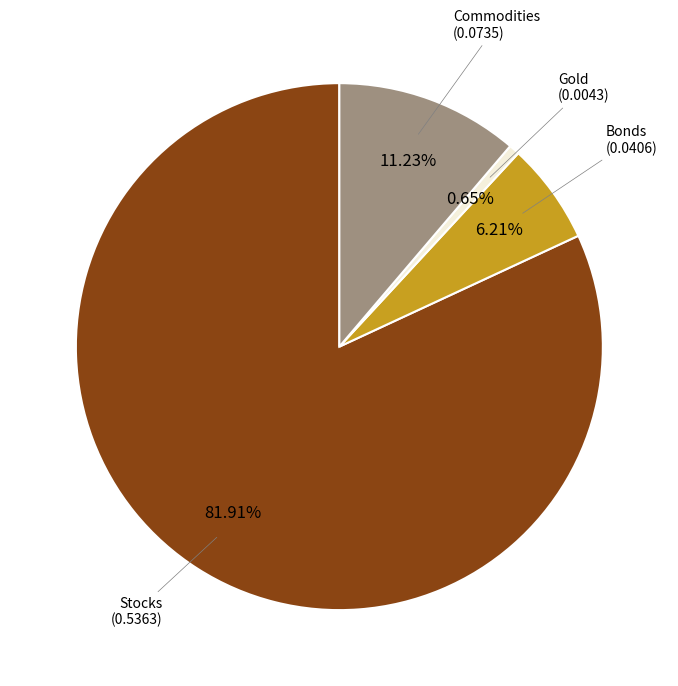

Which has a higher value, Stocks or Gold?

Stocks